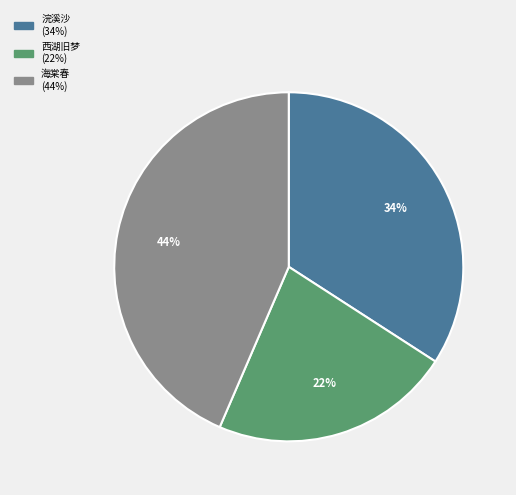

Is there any slice that represents more than half of the pie?

No